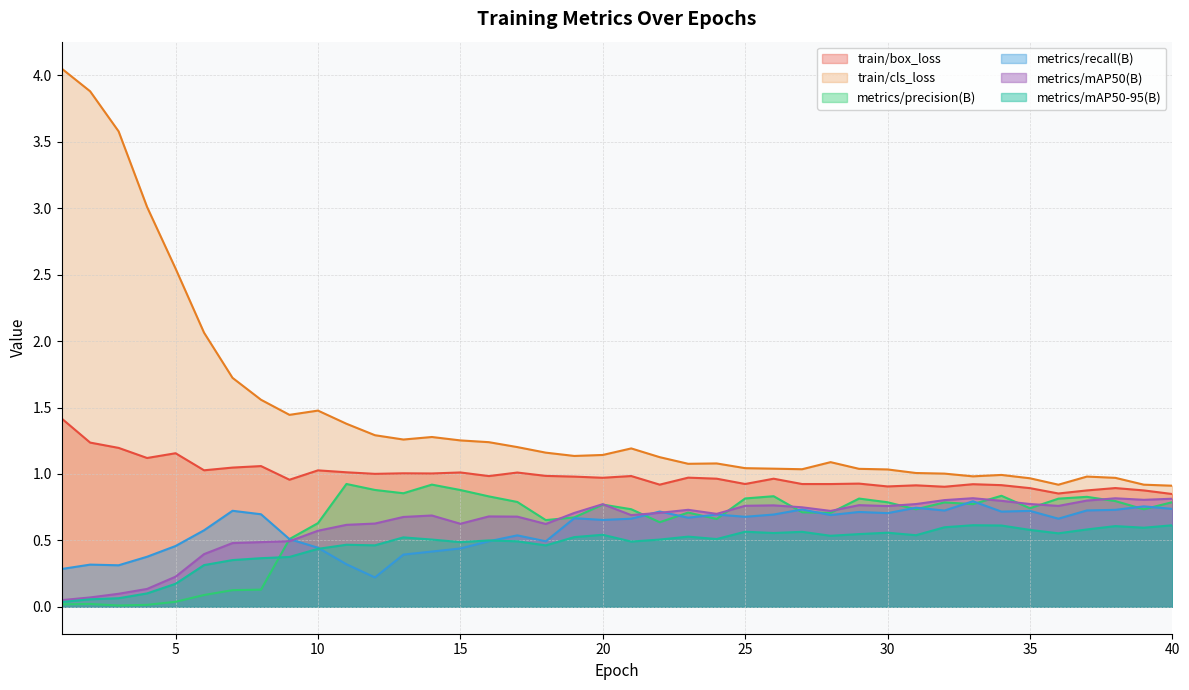

What is the average value of the metrics/precision(B) series?

0.6